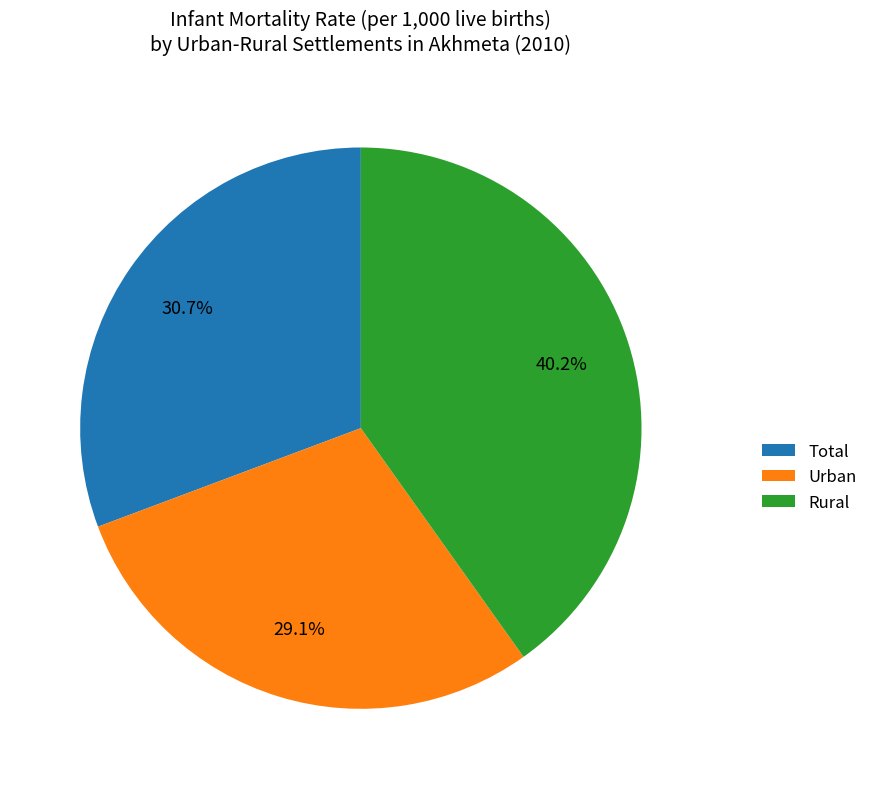

Which category has the biggest portion of the pie?

Rural